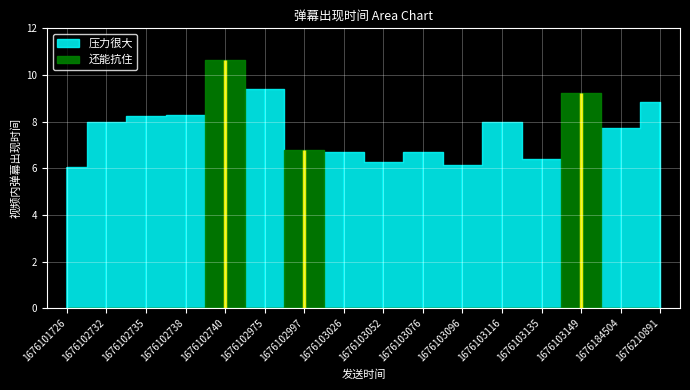

Does the chart display data point markers on the line(s)?

No